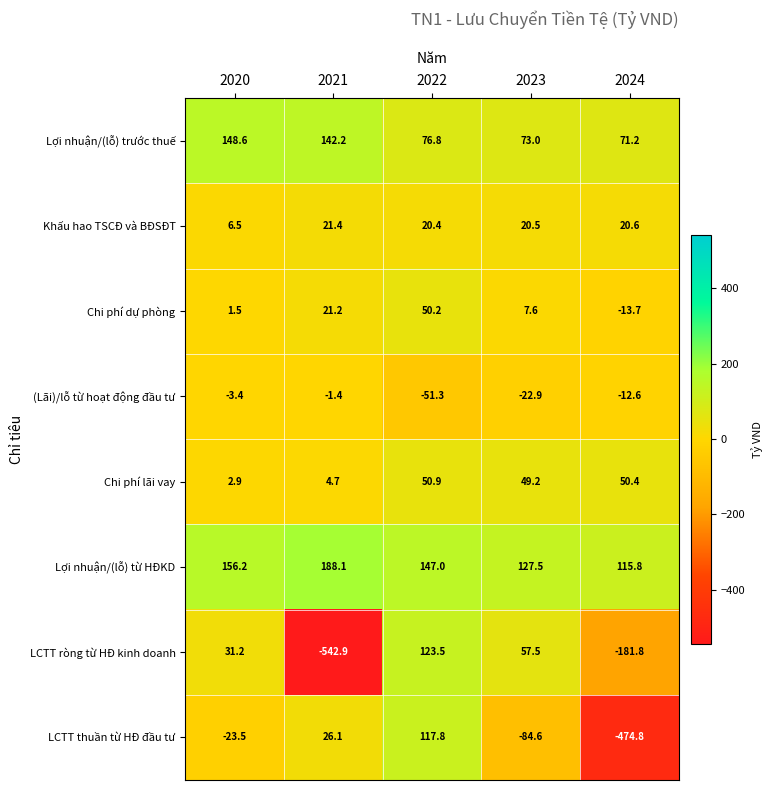

Where is Chi phí dự phòng nearest to the value 18?

2021